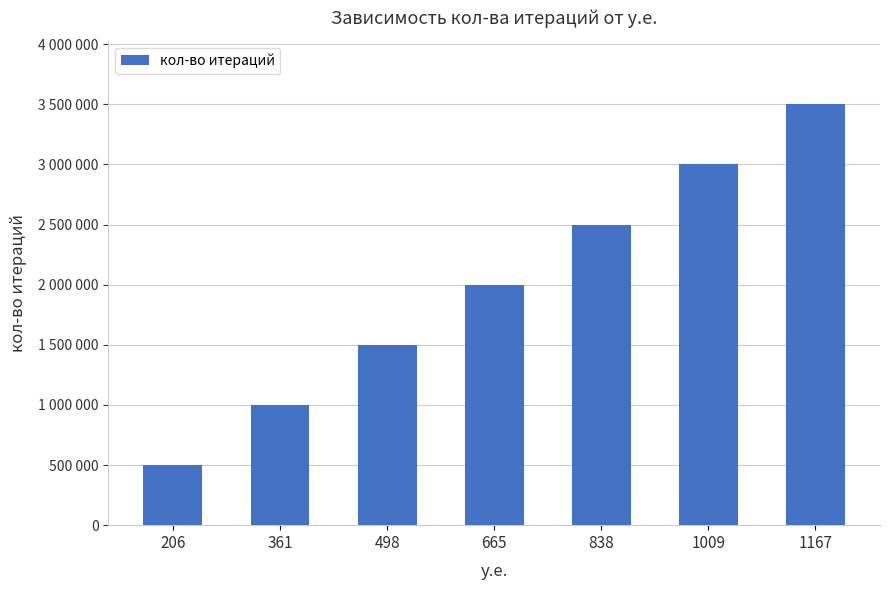

Where does the data first go above 2000000?

838